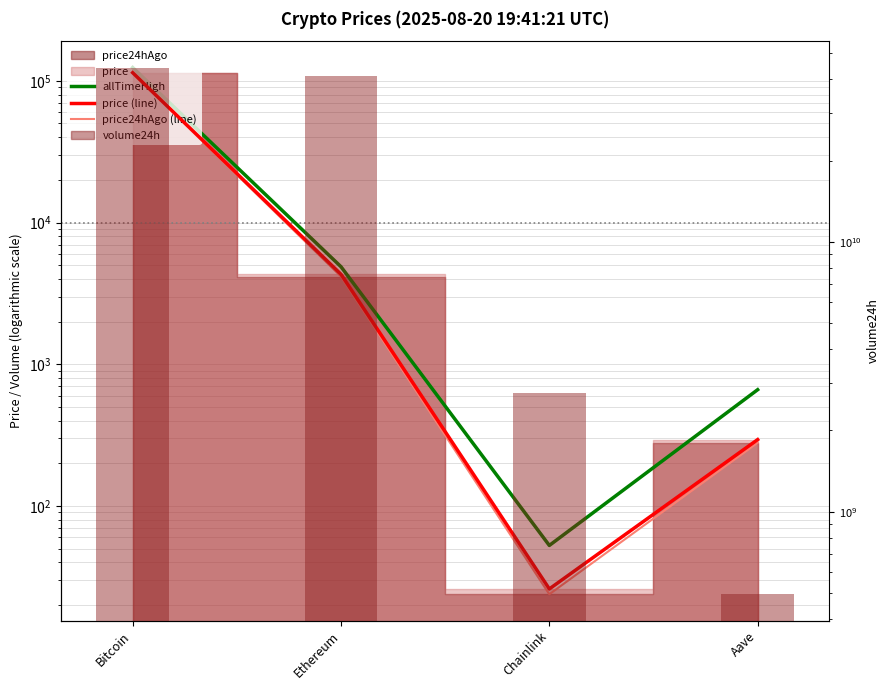

Reading left to right, extract all data points from this chart.

allTimeHigh: 124128.0	4878.3	52.7	661.7
price (line): 114129.0	4313.2	26.0	294.2
price24hAgo (line): 113432.0	4161.0	23.8	279.4
volume24h: 44273325367.0	41136610085.0	2754634040.0	494376156.0